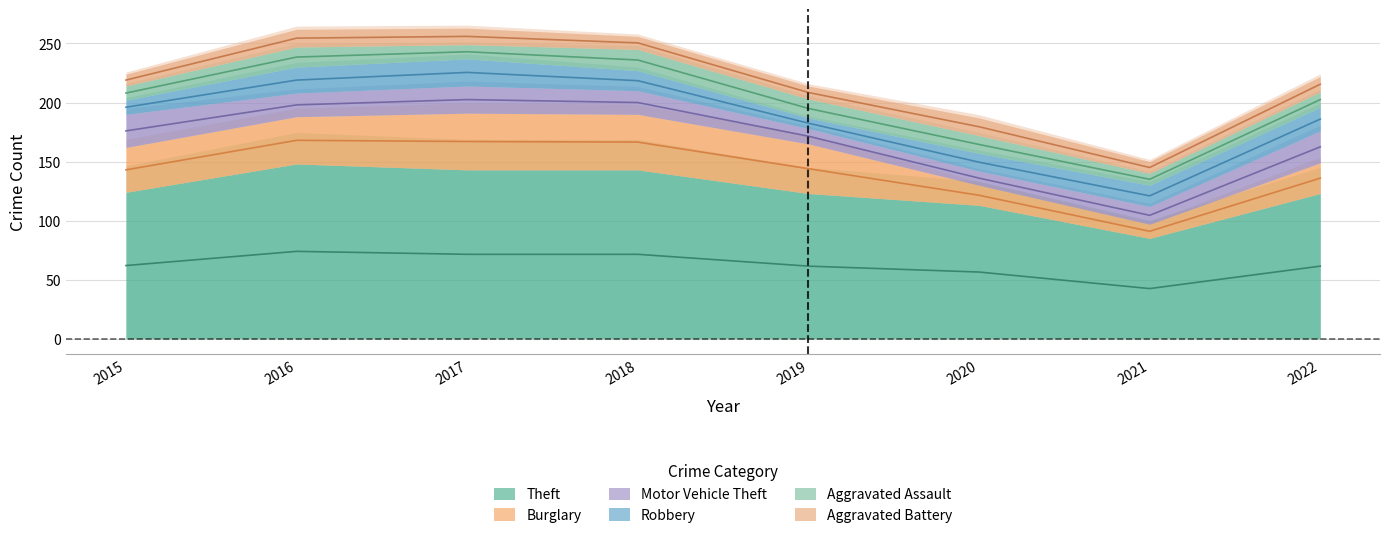

What is the smallest value displayed?

9